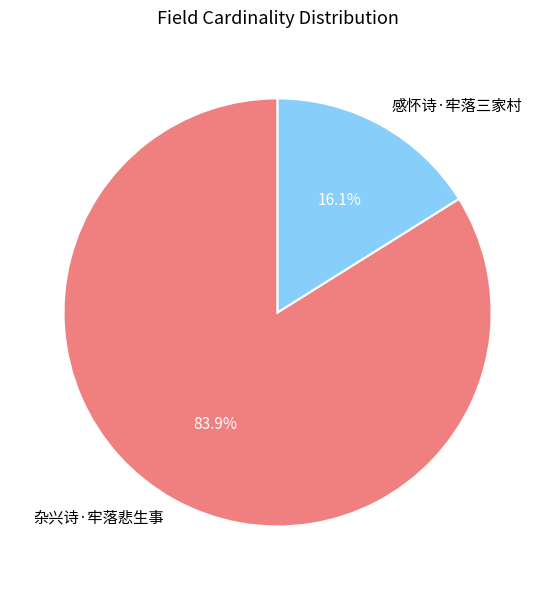

Is it true that 感怀诗·牢落三家村 is 6% of the pie?

False